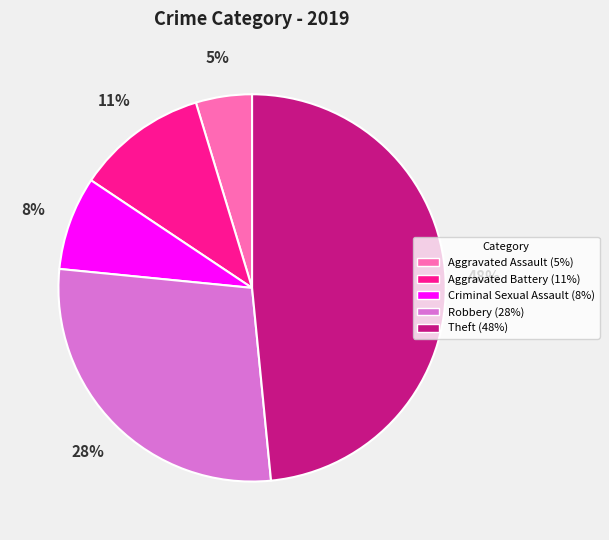

Do Criminal Sexual Assault (8%) and Aggravated Assault (5%) together represent more than half of the pie?

No